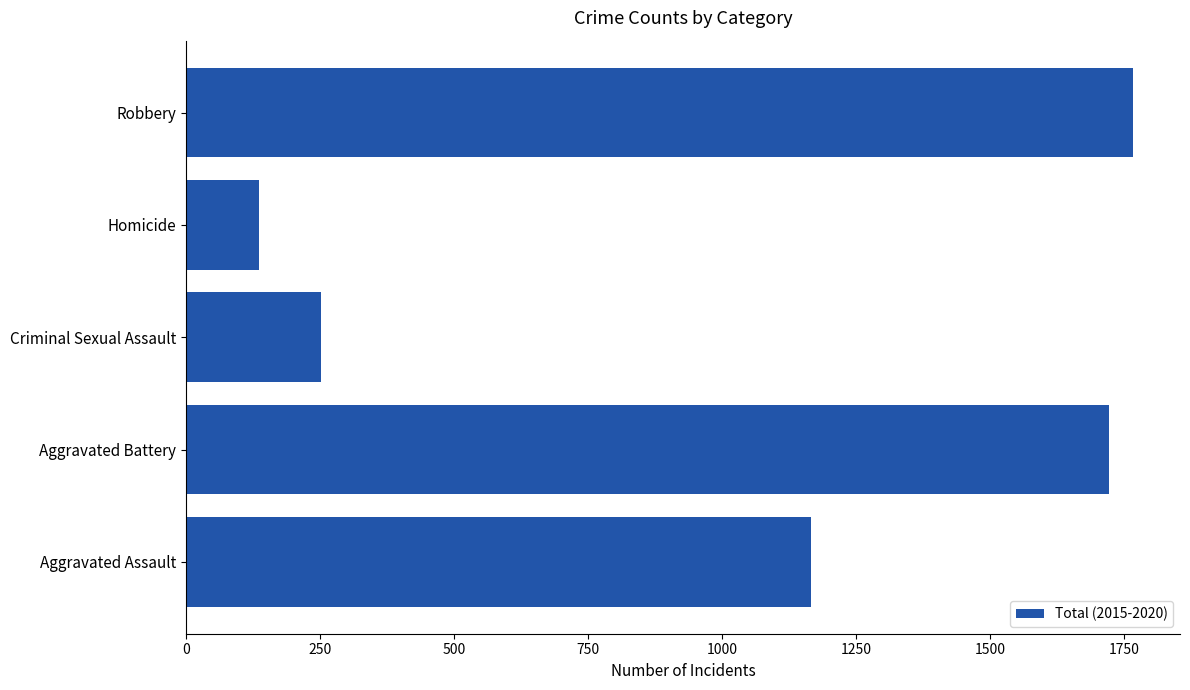

Rank the categories by value from highest to lowest.

Robbery, Aggravated Battery, Aggravated Assault, Criminal Sexual Assault, Homicide